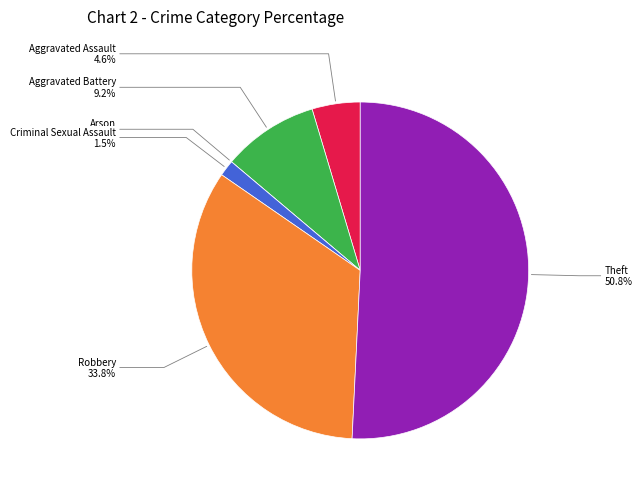

To the nearest percent, what is the average slice percentage?

17%